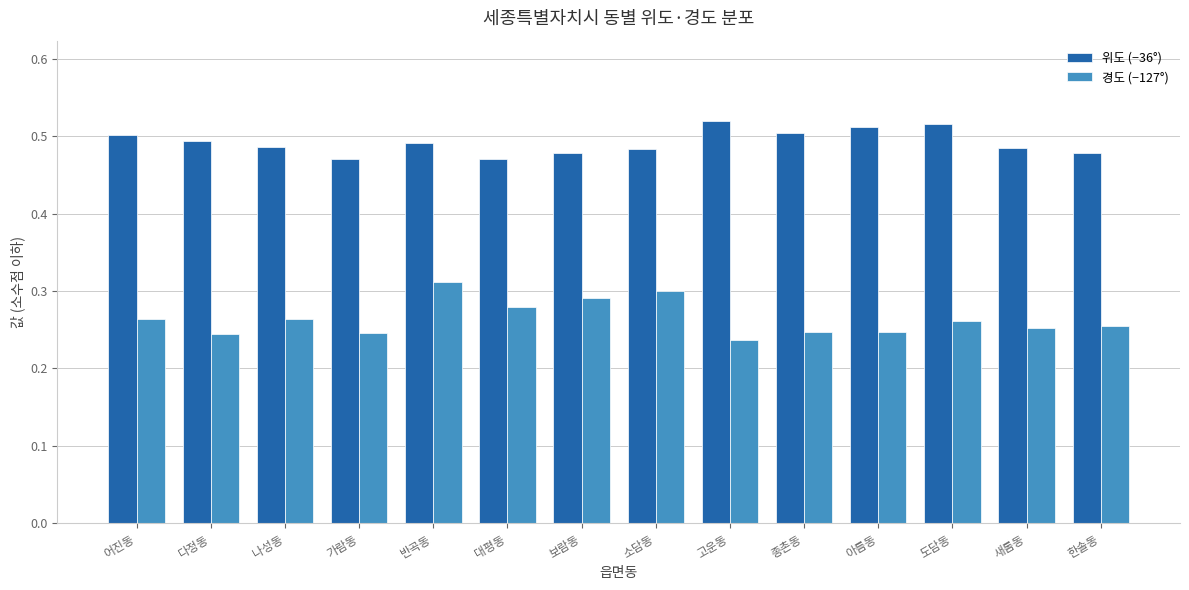

What is the total value across all series at 나성동?

0.8